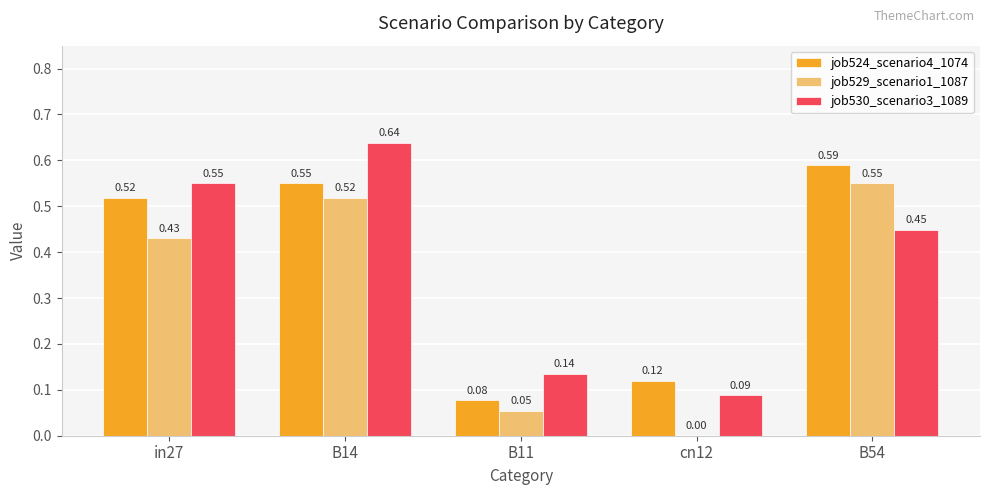

At which category is the sum across all series the highest?

B14